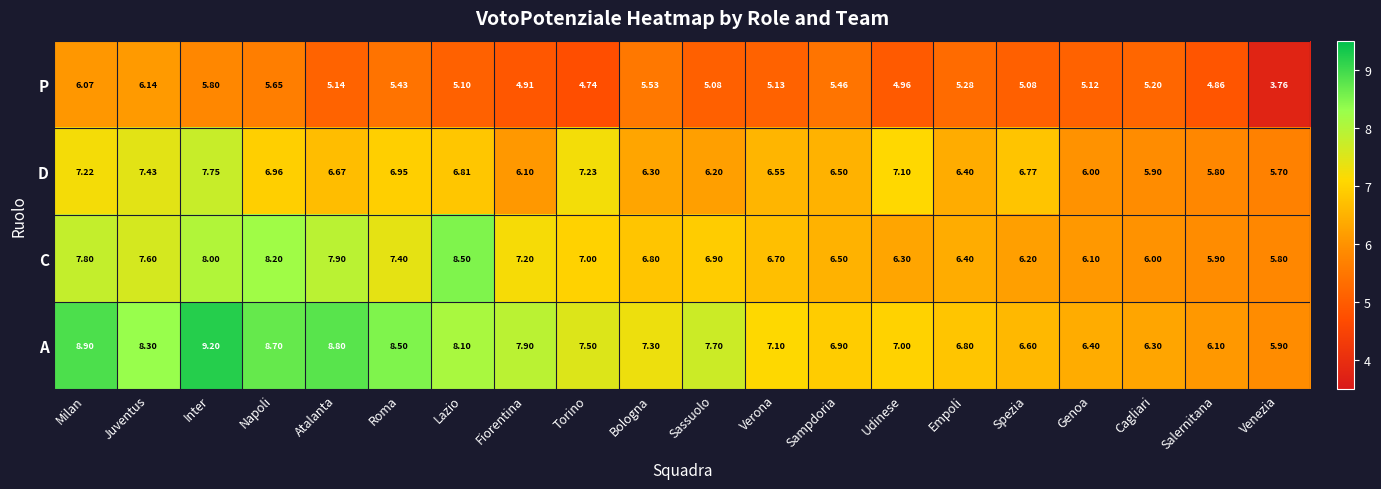

What is the spread (max minus min) of values at Sampdoria?

1.4